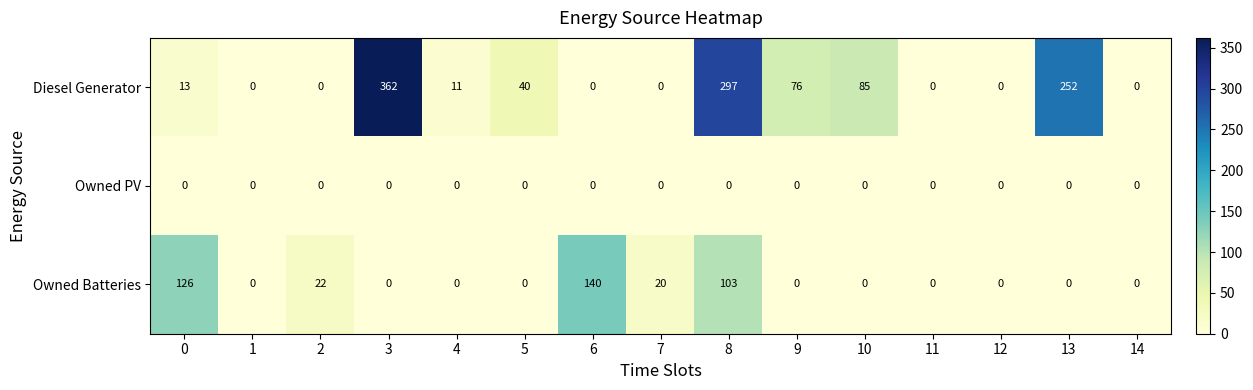

Rank the series by their maximum value, from lowest to highest.

Owned PV, Owned Batteries, Diesel Generator